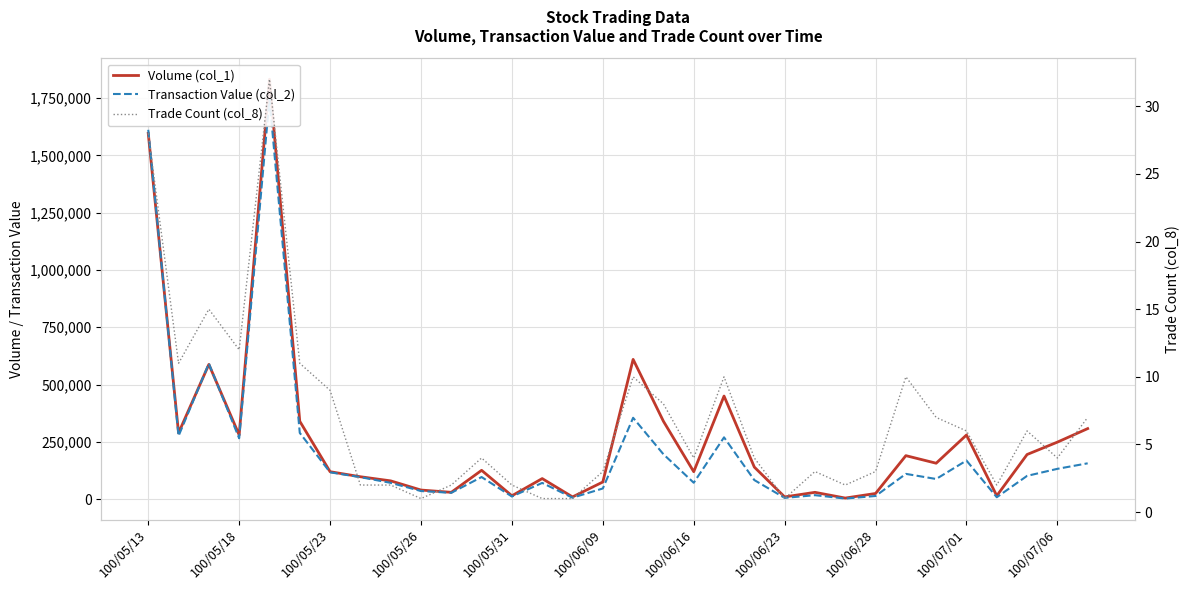

List the series in order of their peak value, highest first.

Volume (col_1), Transaction Value (col_2), Trade Count (col_8)